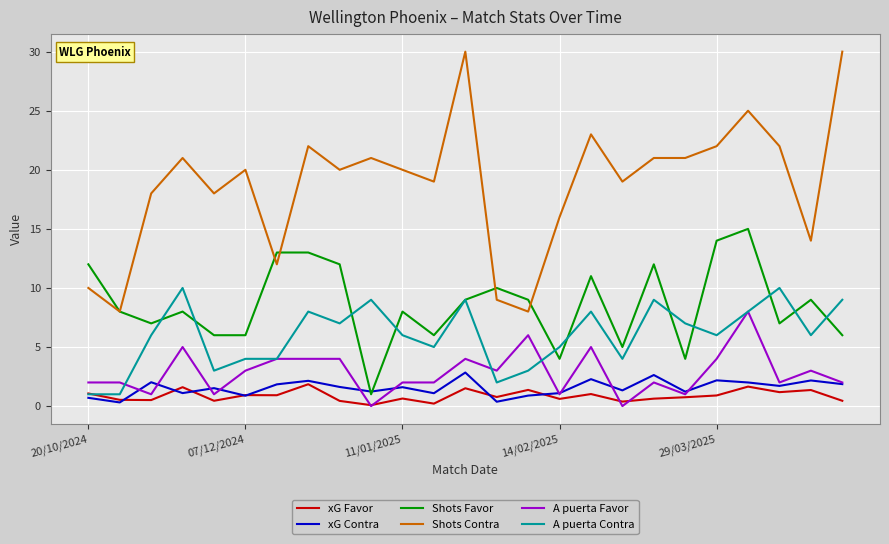

Which series has the widest spread of values?

Shots Contra